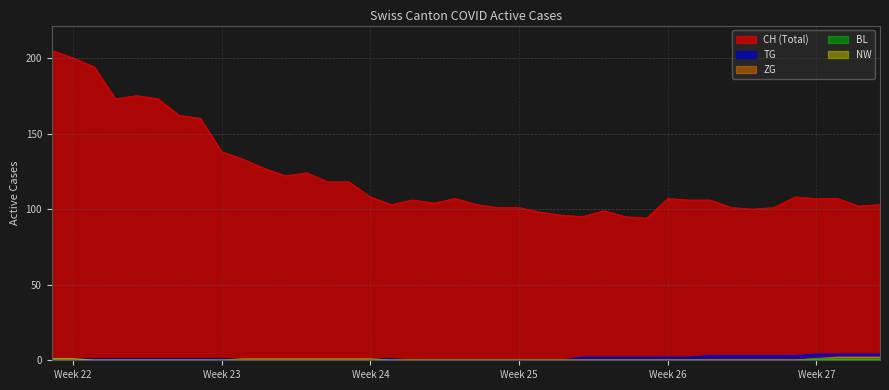

What is the sum of all CH values?

4880